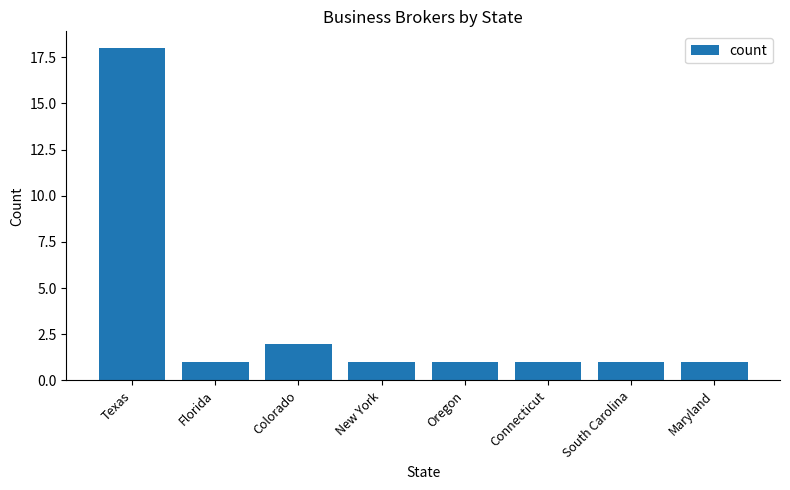

What is the value of the 7th bar from the left?

1